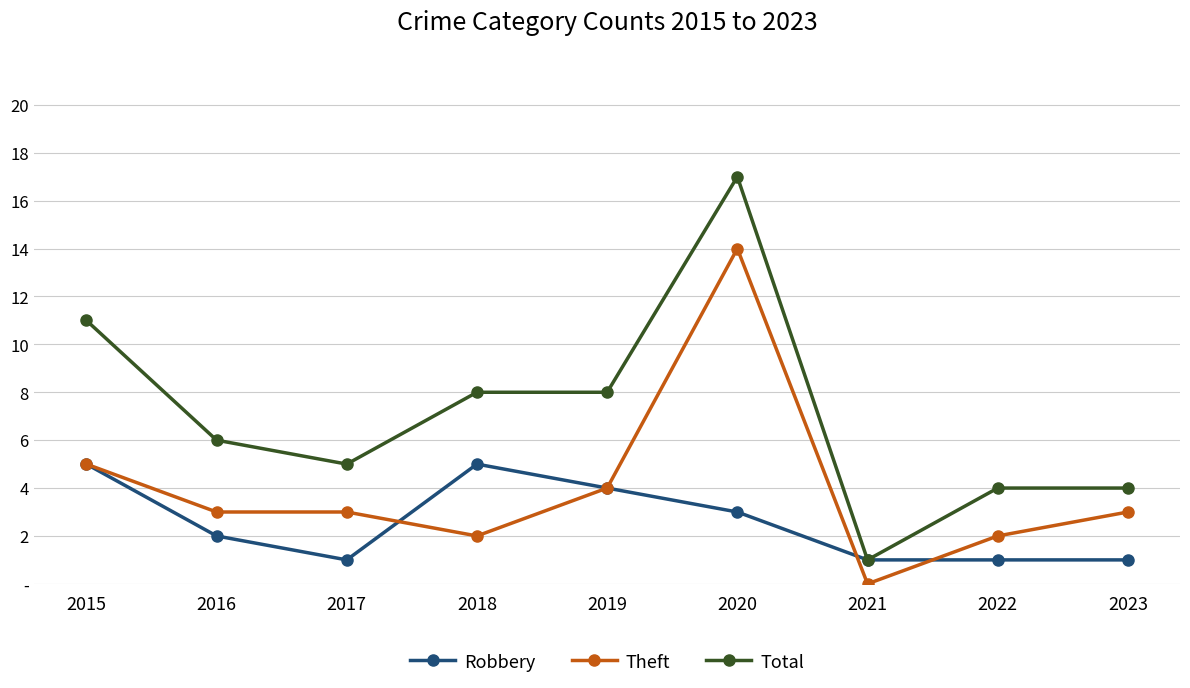

Which category has the highest value in the Robbery series?

2015